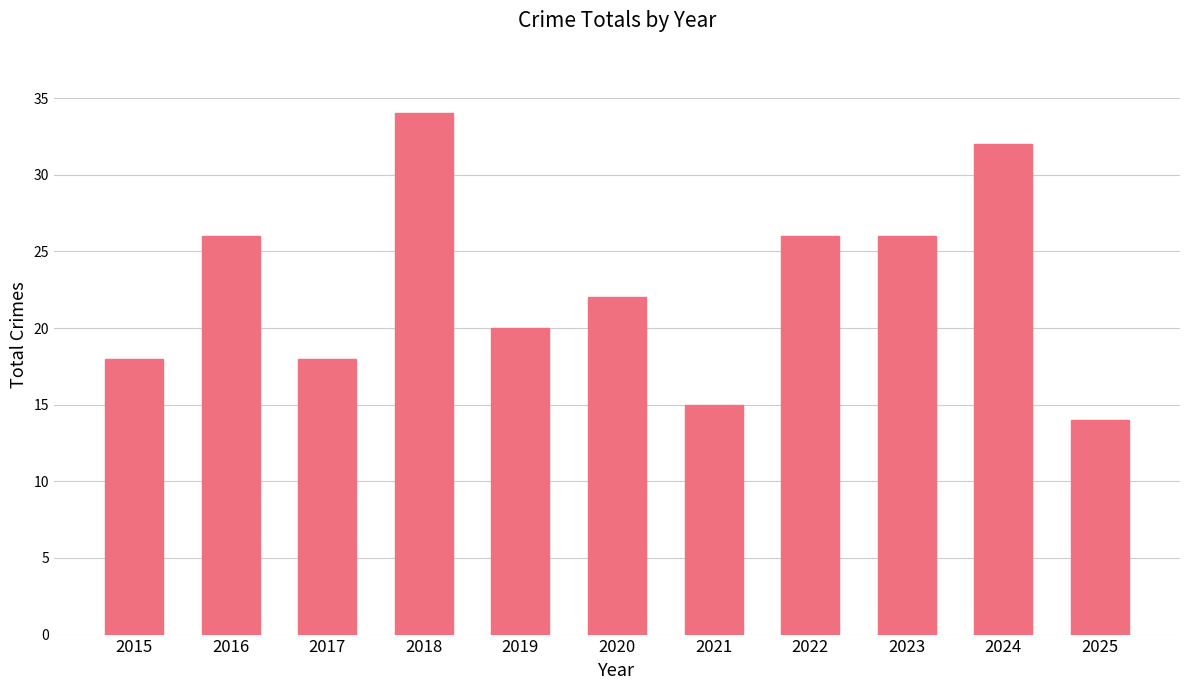

What is the value of the 2nd bar from the left?

26